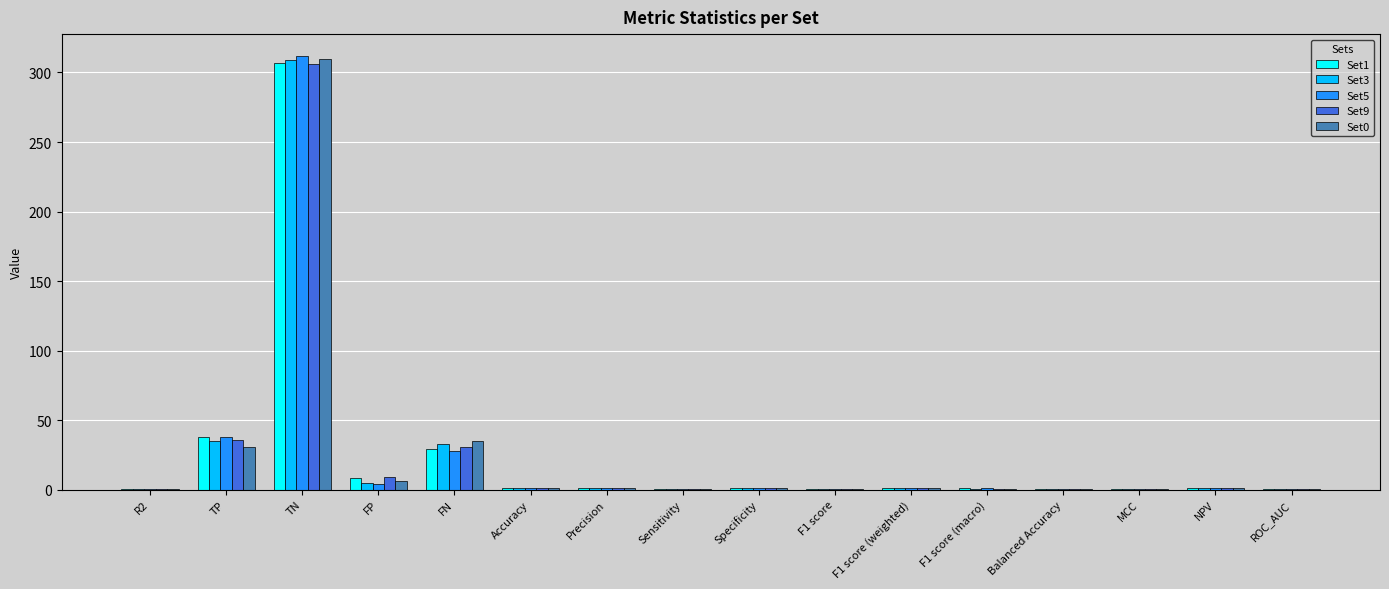

The value of Set0 at NPV is 0.9. True or false?

True